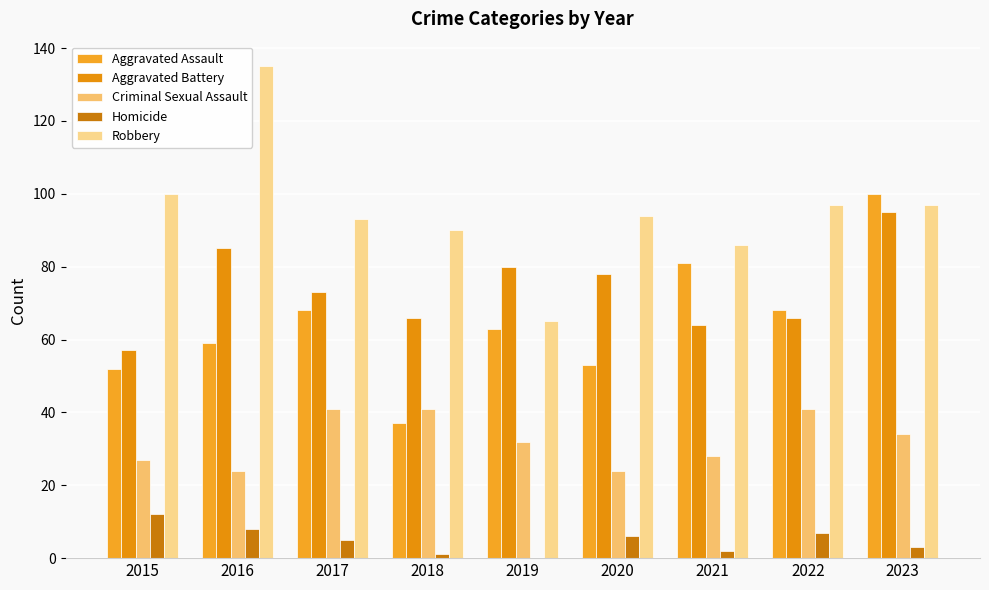

How many data points does each series have?

9